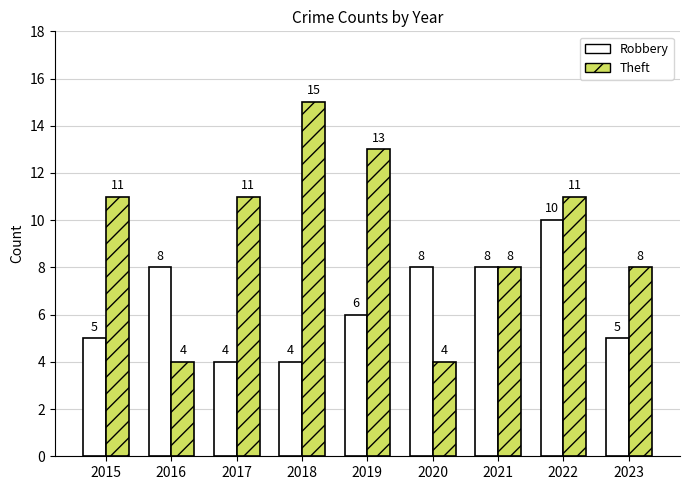

Read the Theft value at 2022, to the nearest 5.

10